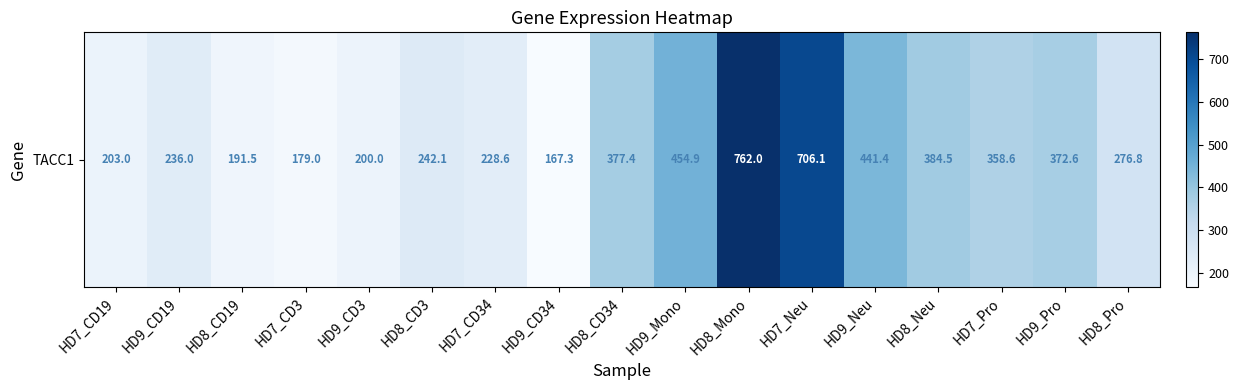

What is the change in value from HD8_Mono to HD8_Pro?

-485.2